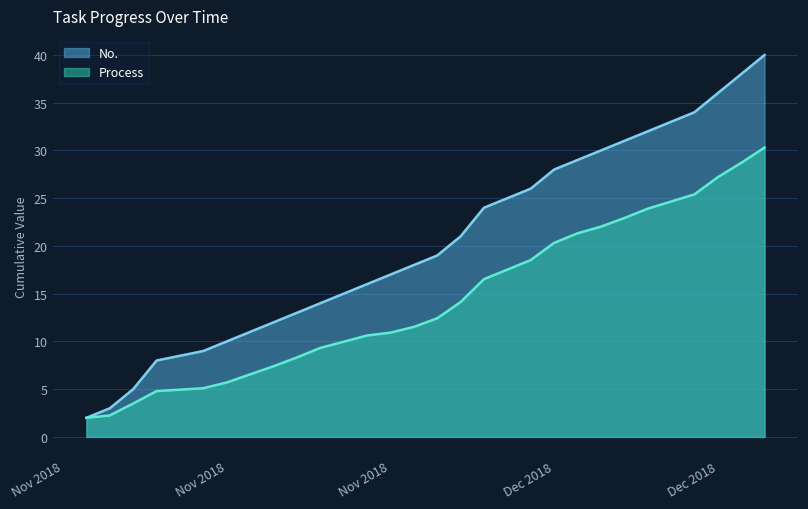

Rank the series at 6 from highest to lowest value.

No., Process